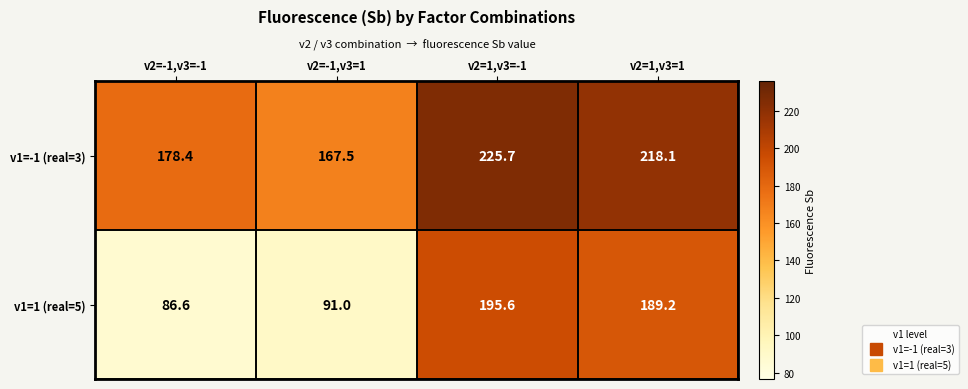

Rank the categories by v1=-1 (real=3) value from lowest to highest.

v2=-1,v3=1, v2=-1,v3=-1, v2=1,v3=1, v2=1,v3=-1